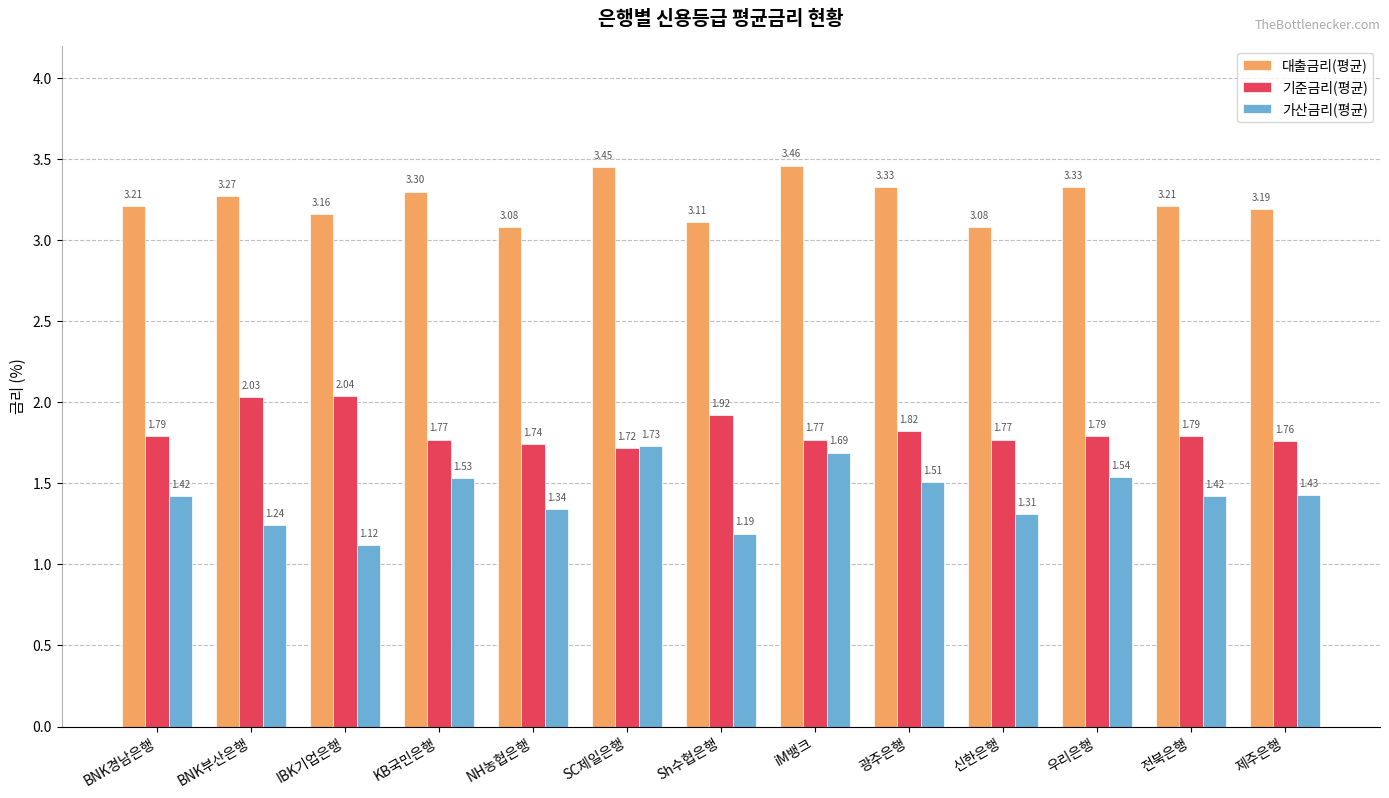

What is the difference between the second highest and minimum values in the 기준금리(평균) series?

0.3